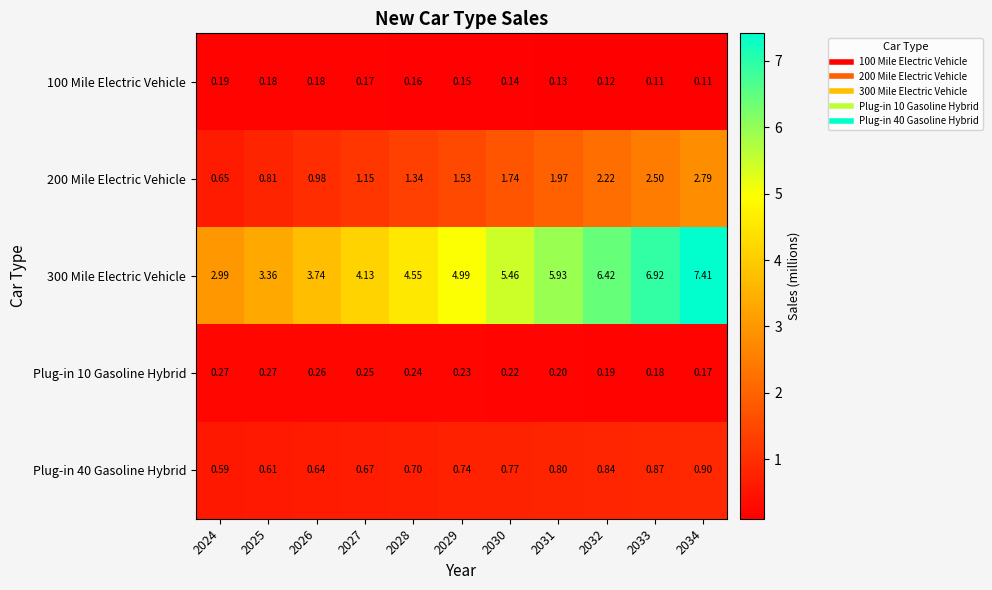

Rank the series at 2024 from lowest to highest value.

100 Mile Electric Vehicle, Plug-in 10 Gasoline Hybrid, Plug-in 40 Gasoline Hybrid, 200 Mile Electric Vehicle, 300 Mile Electric Vehicle